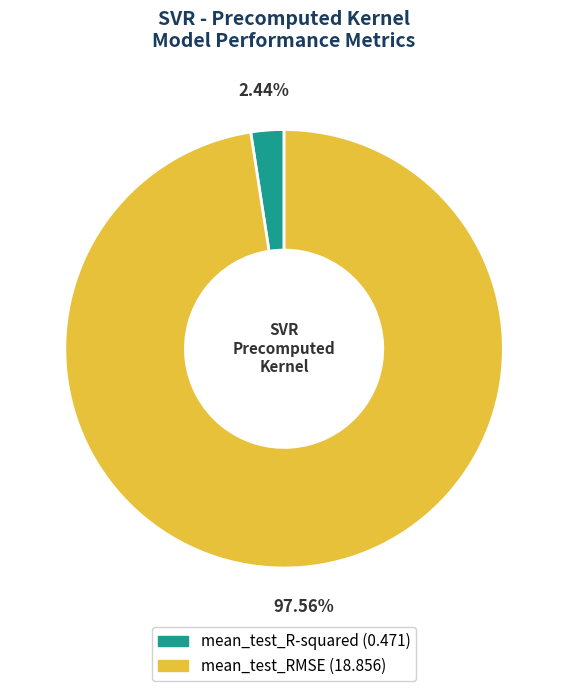

True or false: mean_test_RMSE accounts for 98% of the total.

True